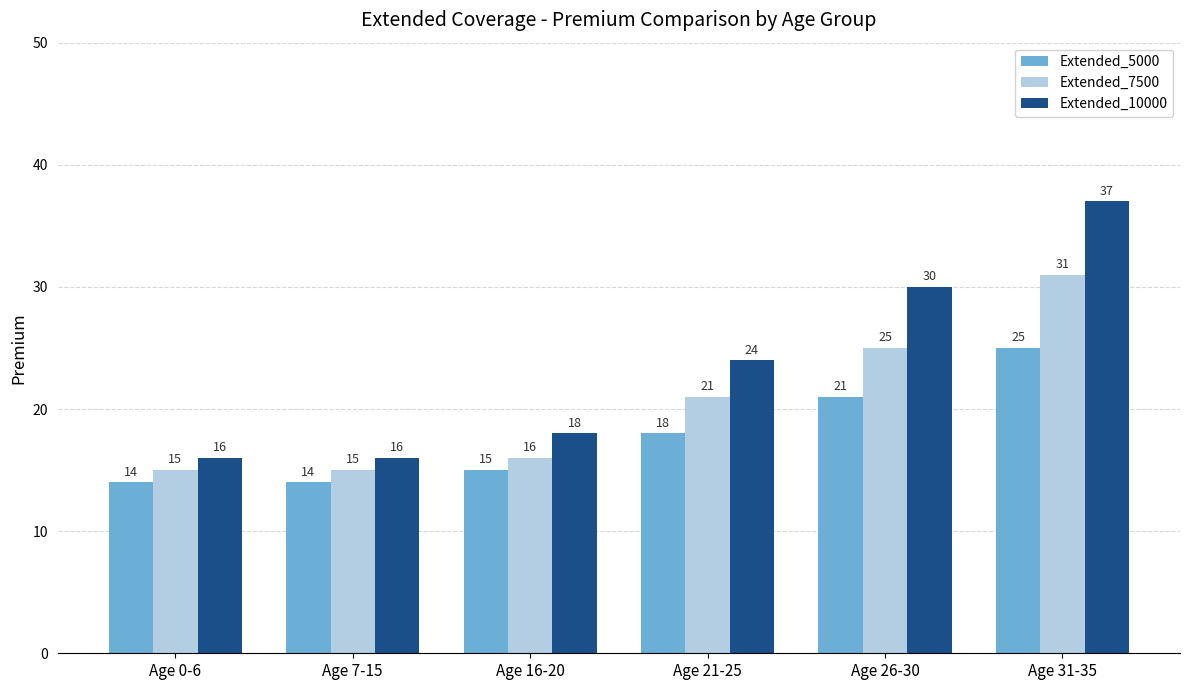

Which series has the widest spread of values?

Extended_10000